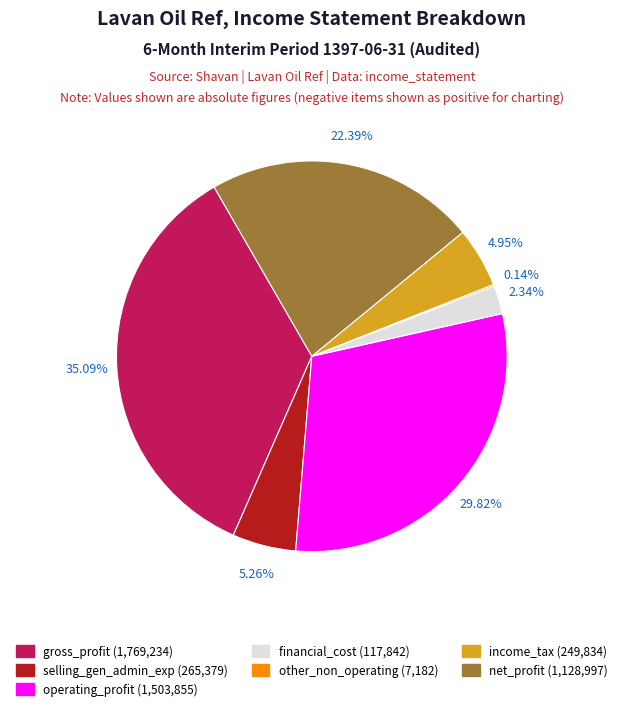

Is there any slice that represents more than half of the pie?

No